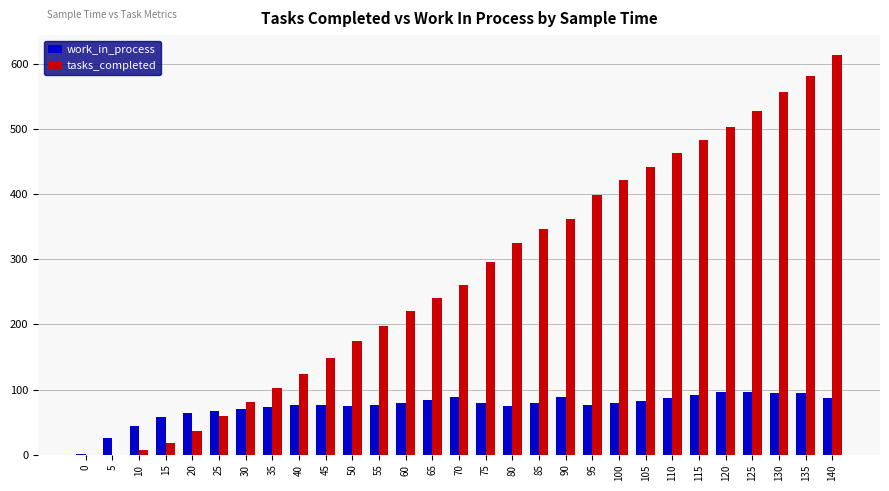

What is the sum of all tasks_completed values?

7988